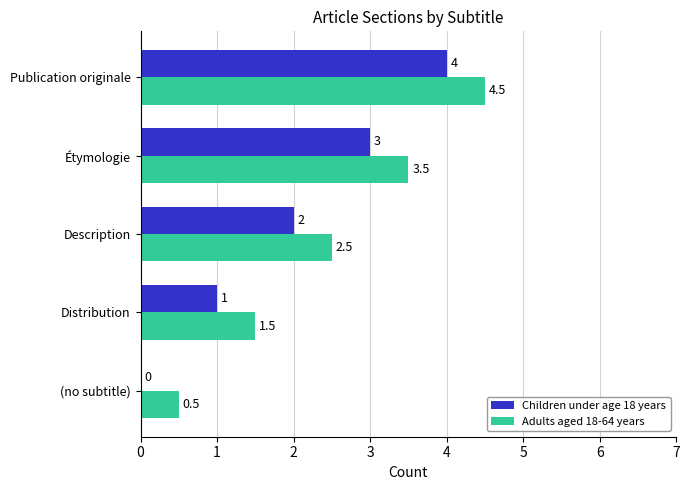

Which series has the largest total across all categories?

Adults aged 18-64 years